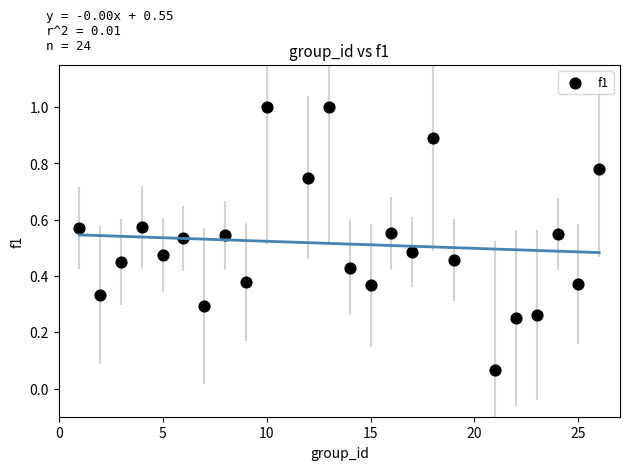

What is the range of Y values (max minus min)?

0.9